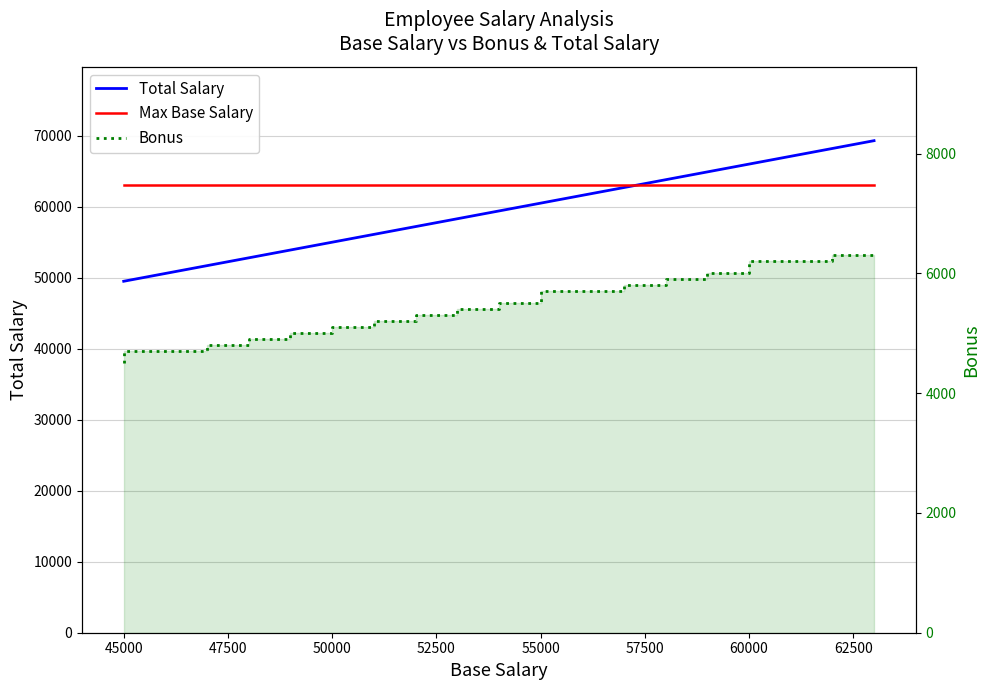

Which series ends up on top after the final intersection of Max Base Salary and Total Salary?

Total Salary